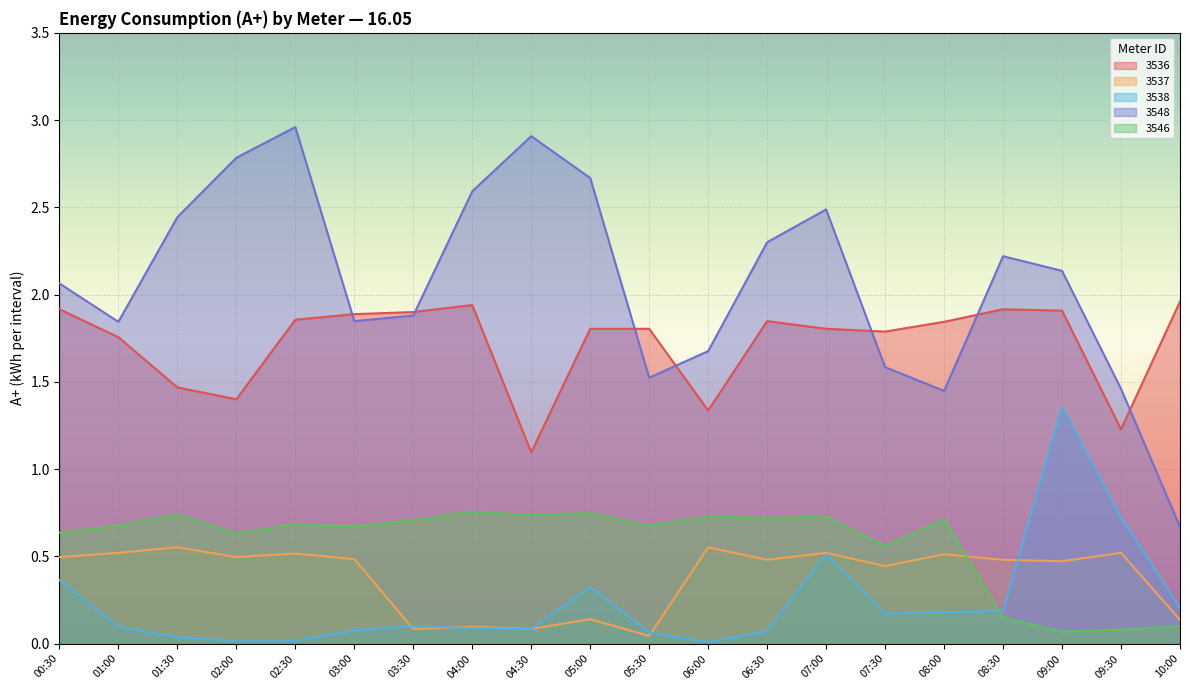

Where is 3546 nearest to the value 0?

09:00